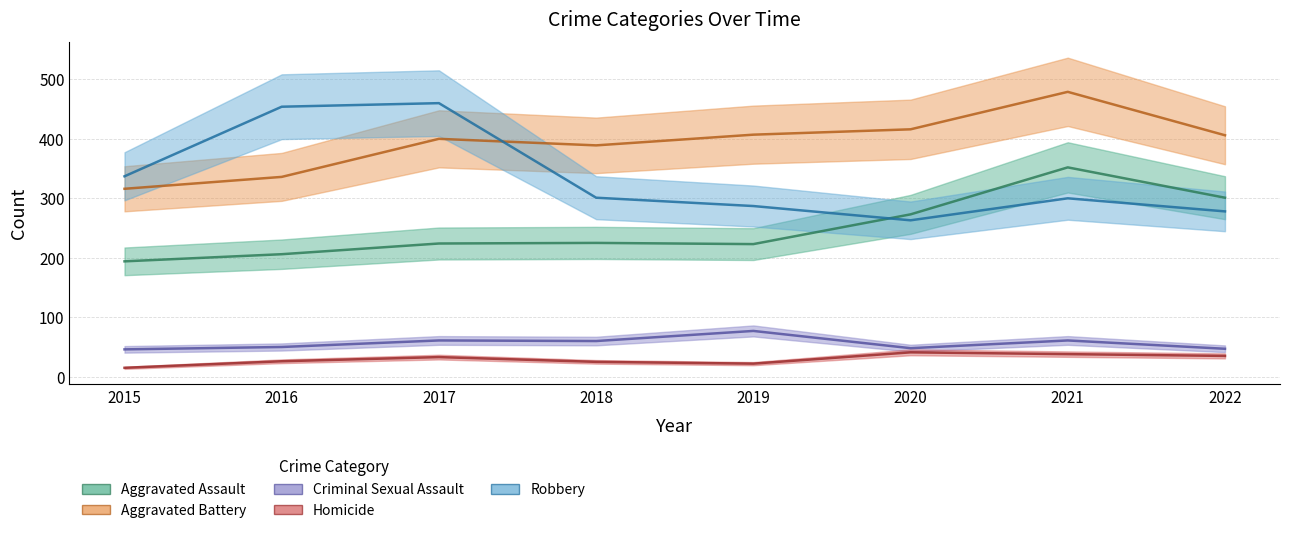

True or false: Criminal Sexual Assault and Aggravated Battery intersect in this chart.

False